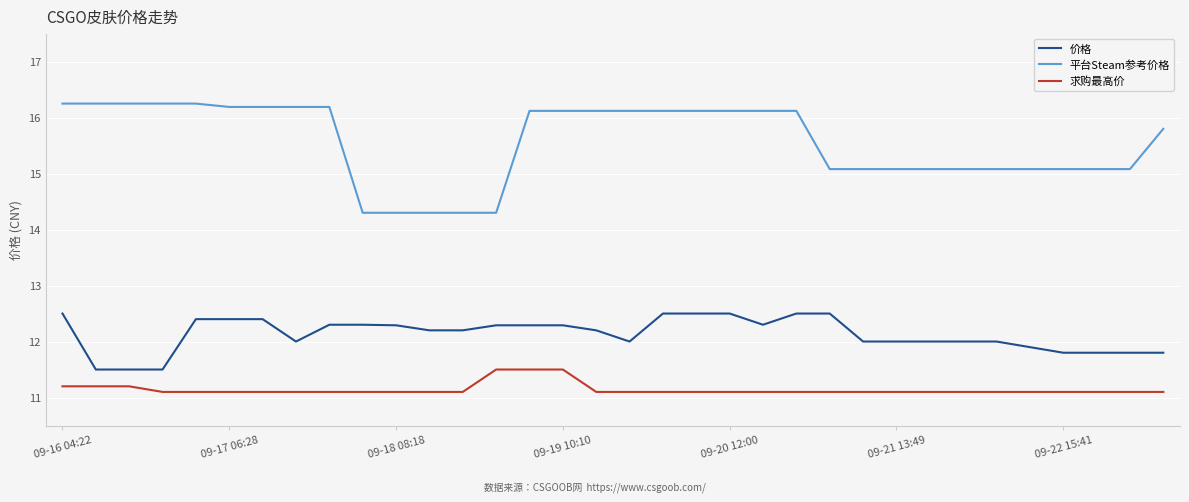

What is the difference between the maximum and minimum values in the 求购最高价 series?

0.4